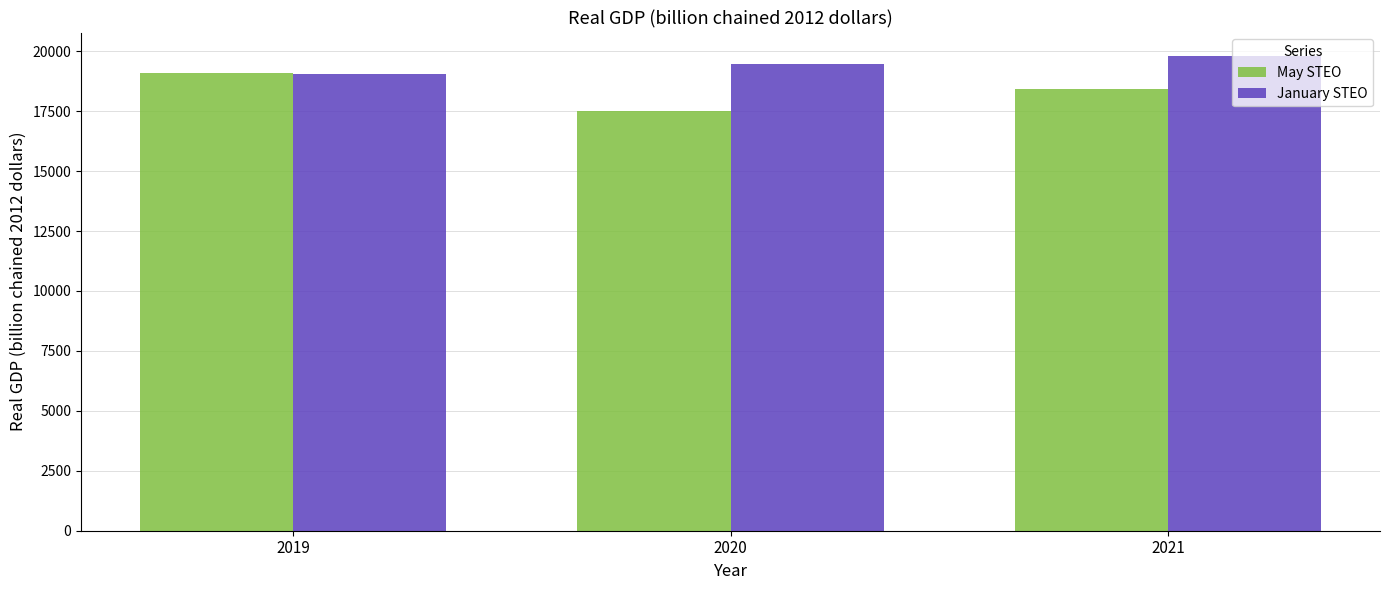

Rank the series at 2021 from lowest to highest value.

May STEO, January STEO